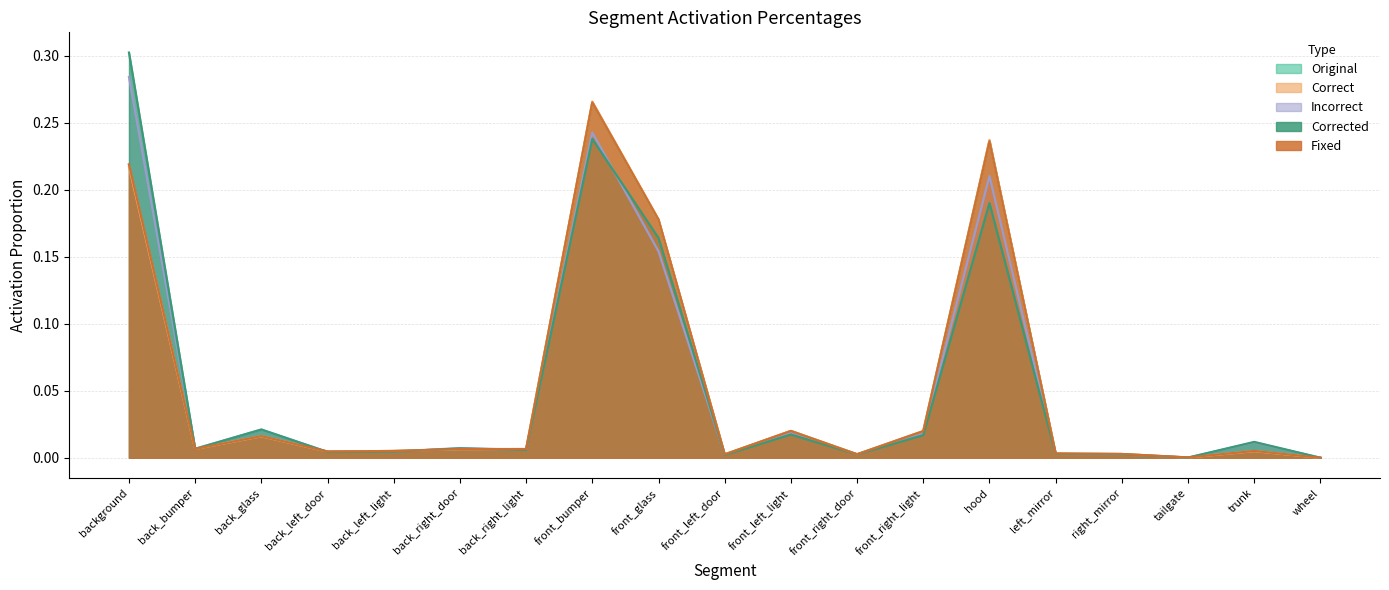

True or false: PercActivationsIncorrect has a value of 0.0 at front_left_light.

True